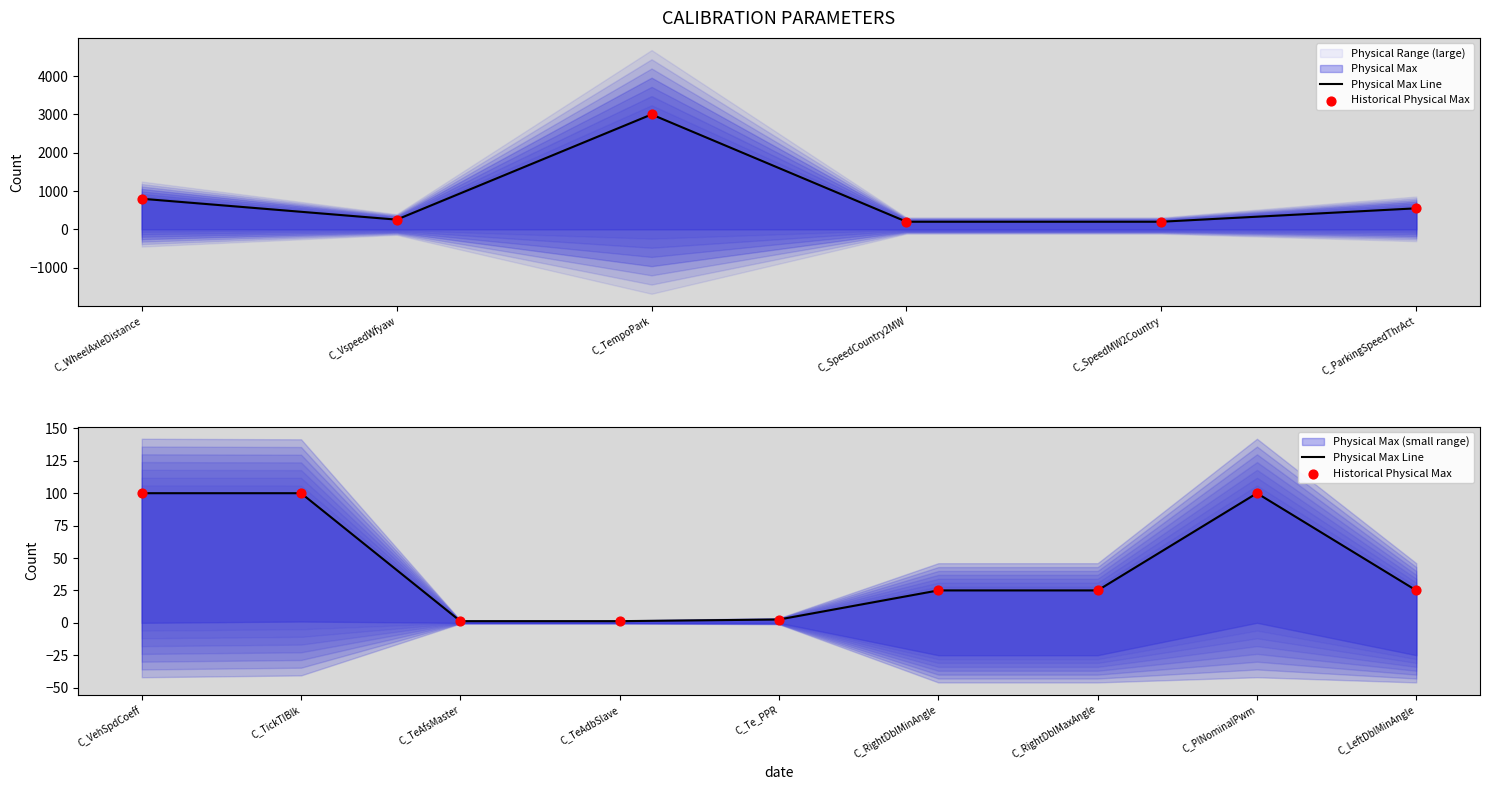

At how many categories does at least one series exceed 61?

3